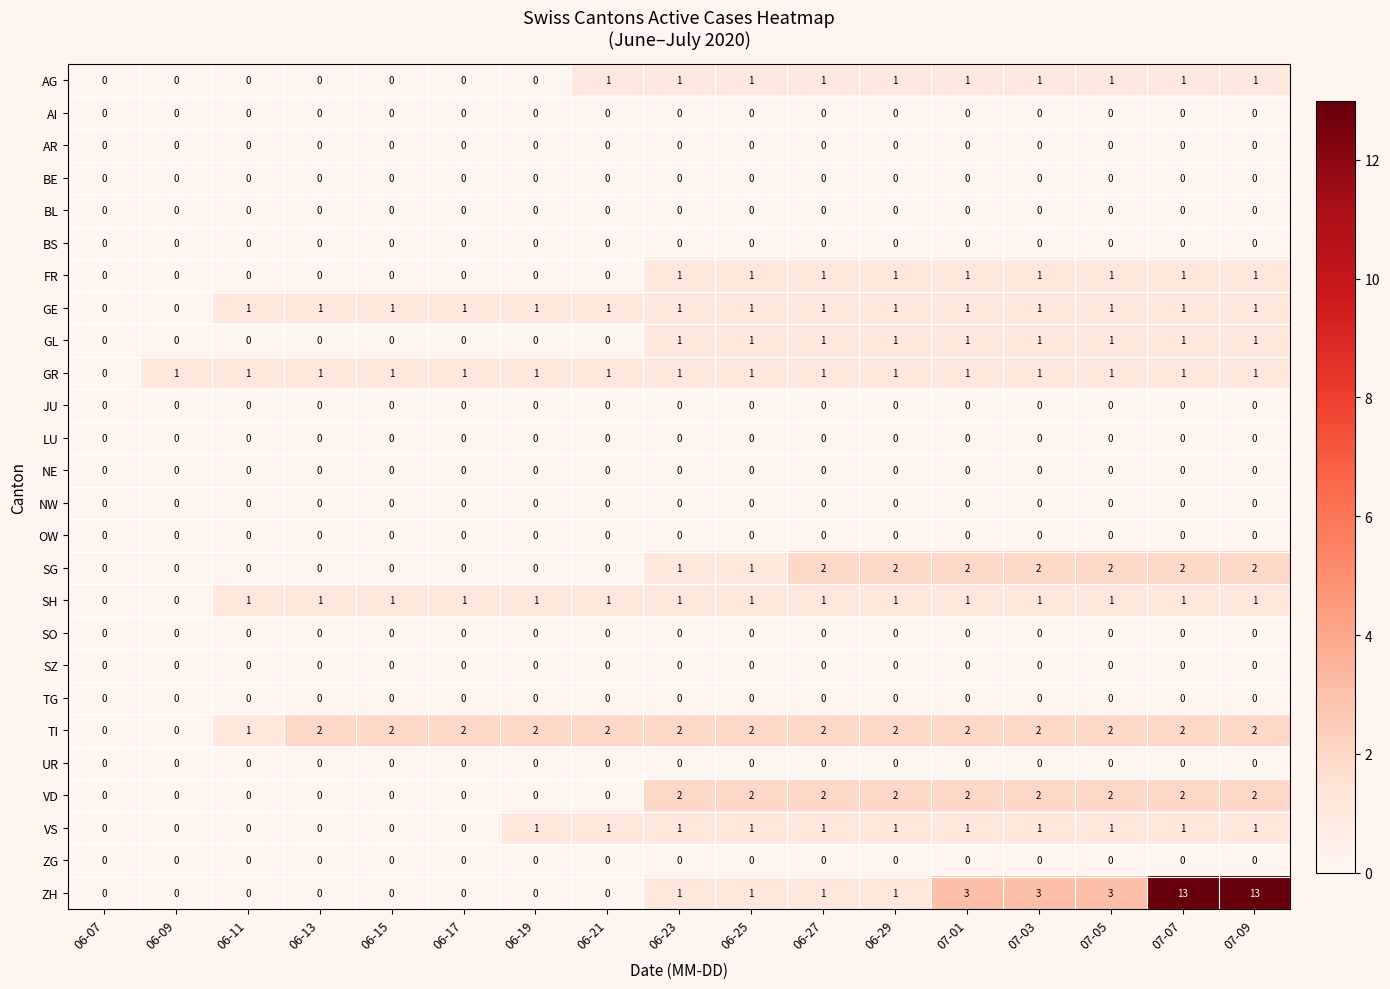

Which series has the widest spread of values?

ZH